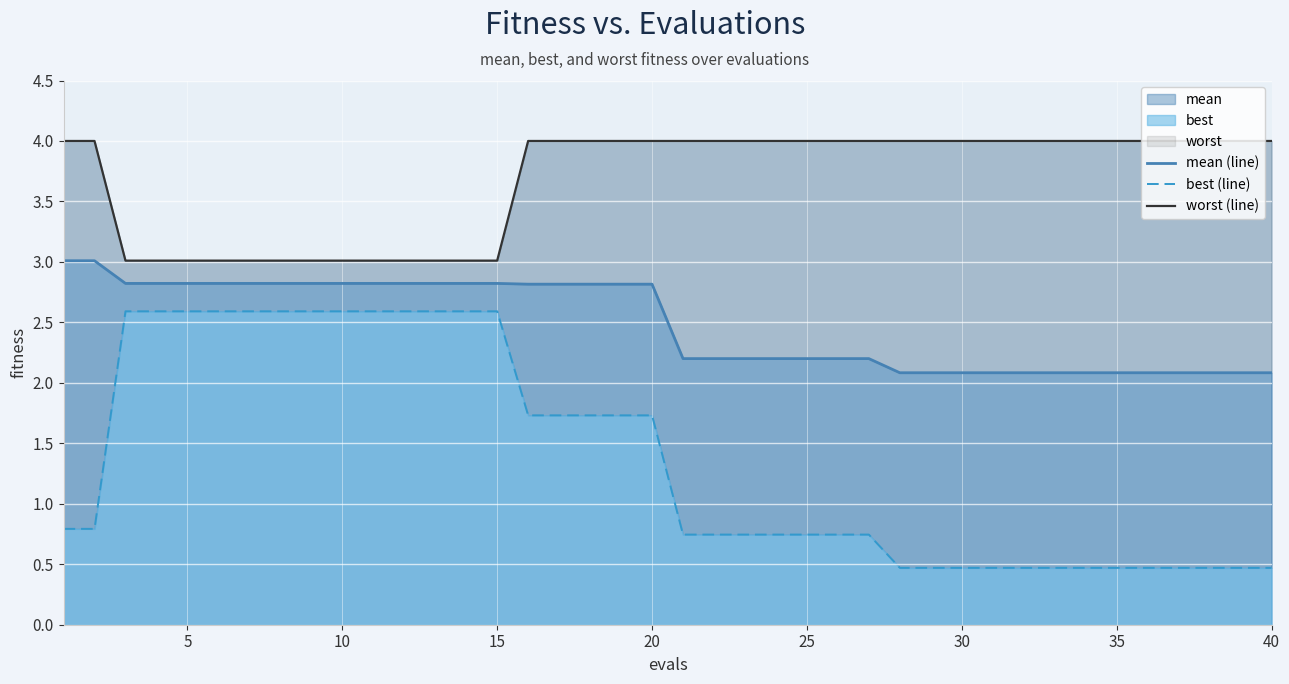

True or false: worst (line) and mean (line) cross at least once.

False